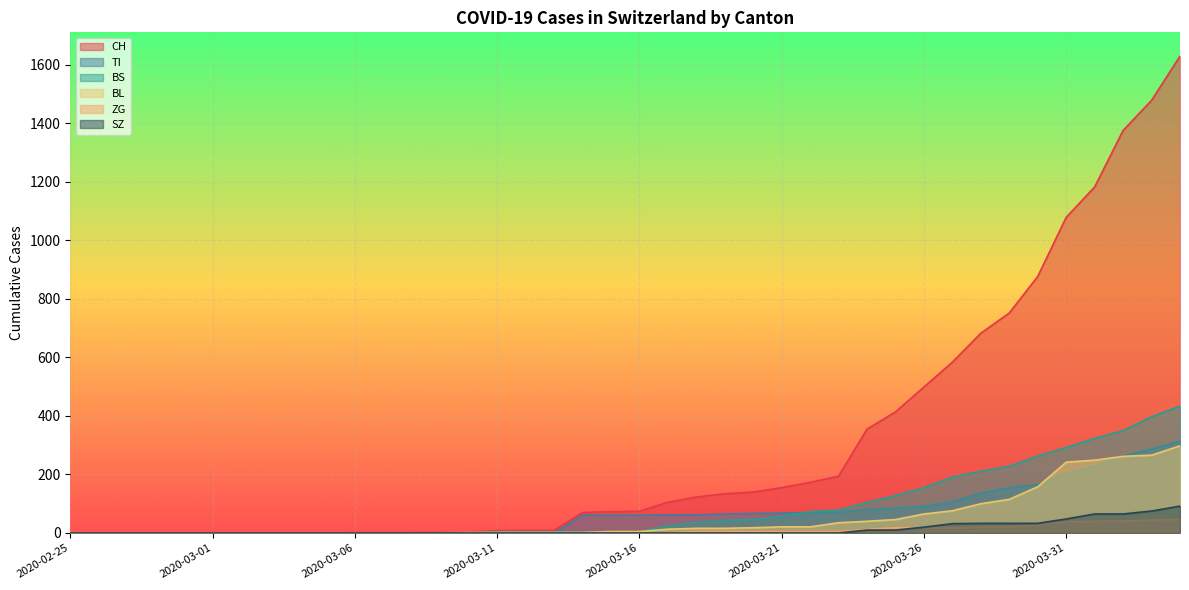

True or false: SZ and BL intersect in this chart.

False